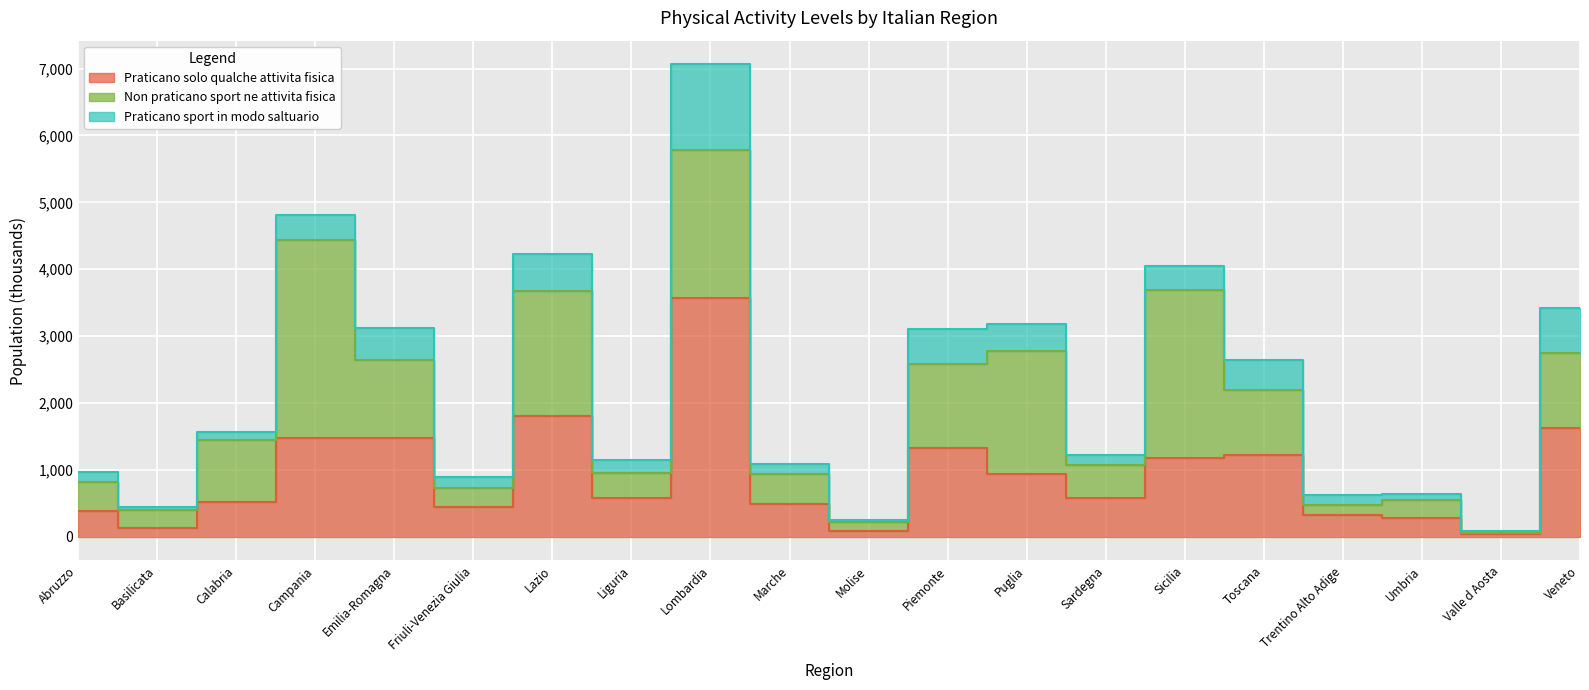

At which label does Praticano sport in modo saltuario first exceed 196?

Campania